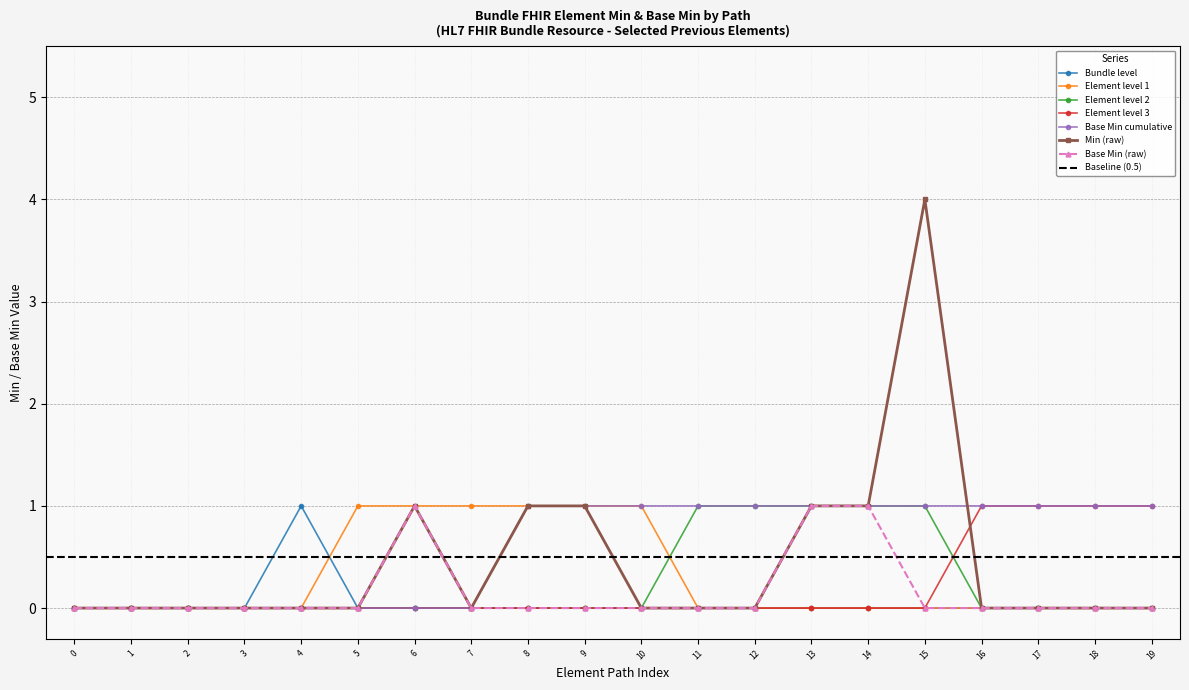

True or false: Element level 1 has more than 2 points higher than both neighbors.

False